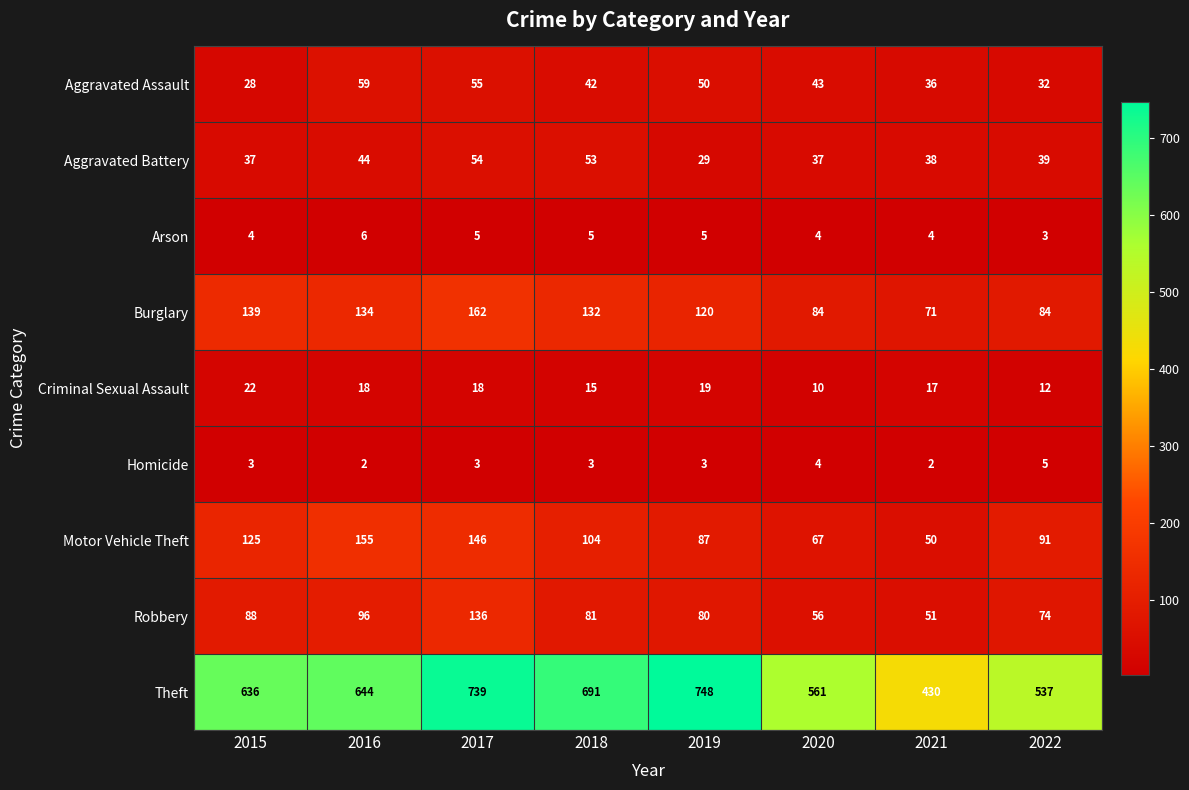

What is the sum of all Robbery values?

662